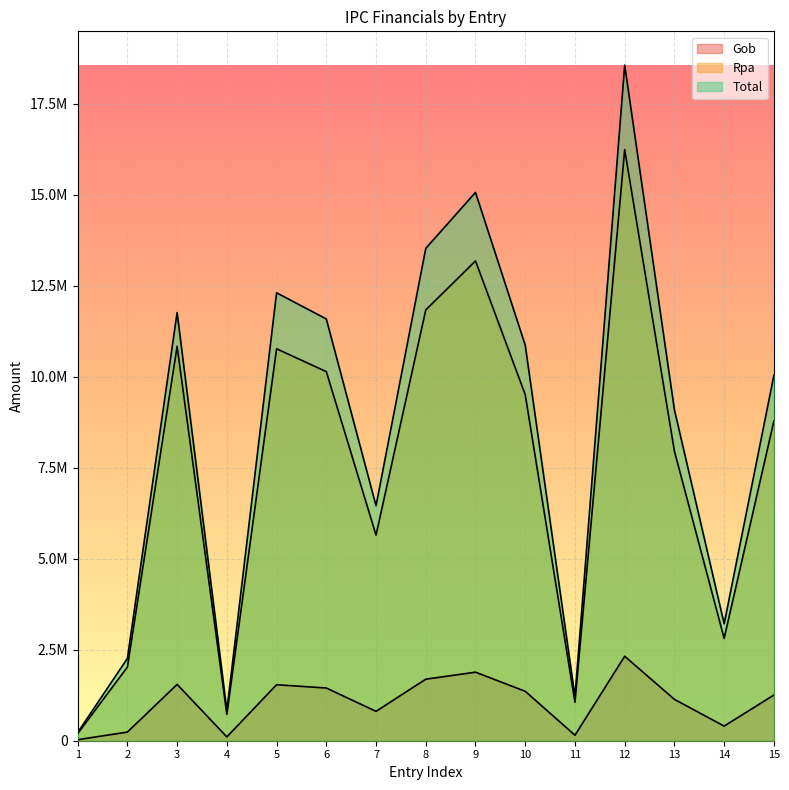

How many values in the Total series are below 10040694?

7